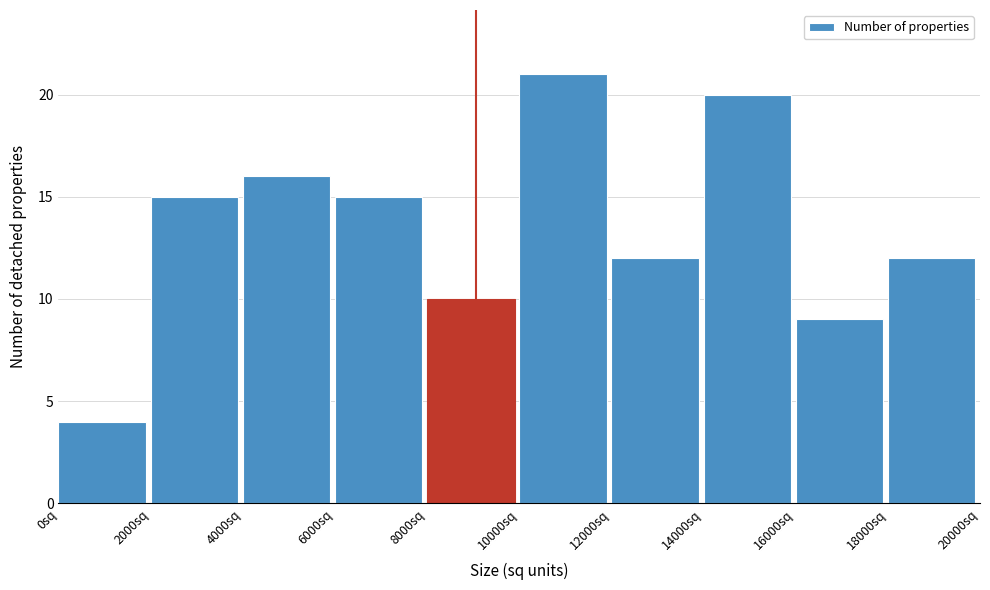

How tall is the bar that spans 0 to 2000 on the x-axis? The values are not printed on the chart, so give them approximately, as read against the axis.

4